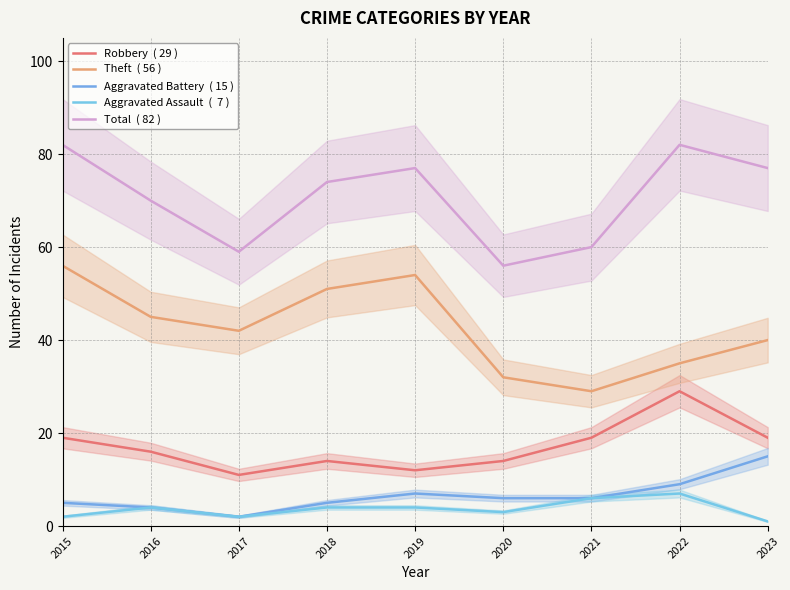

True or false: Aggravated Assault has more than 0 interior local peaks.

True